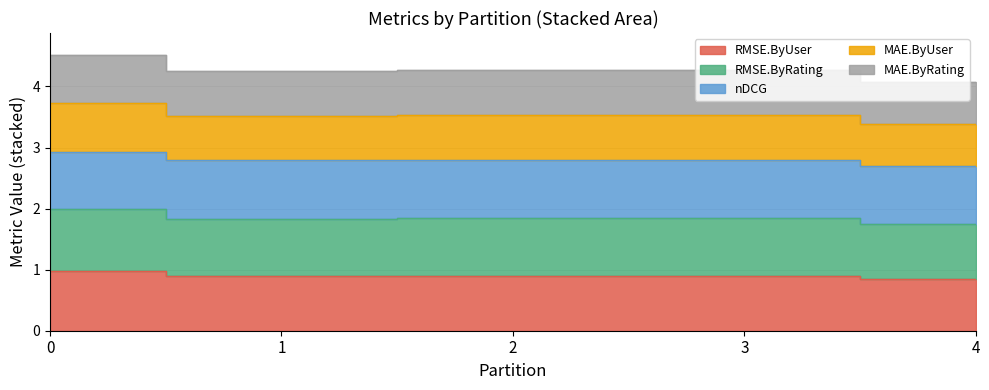

What is the minimum value for RMSE.ByUser?

0.9